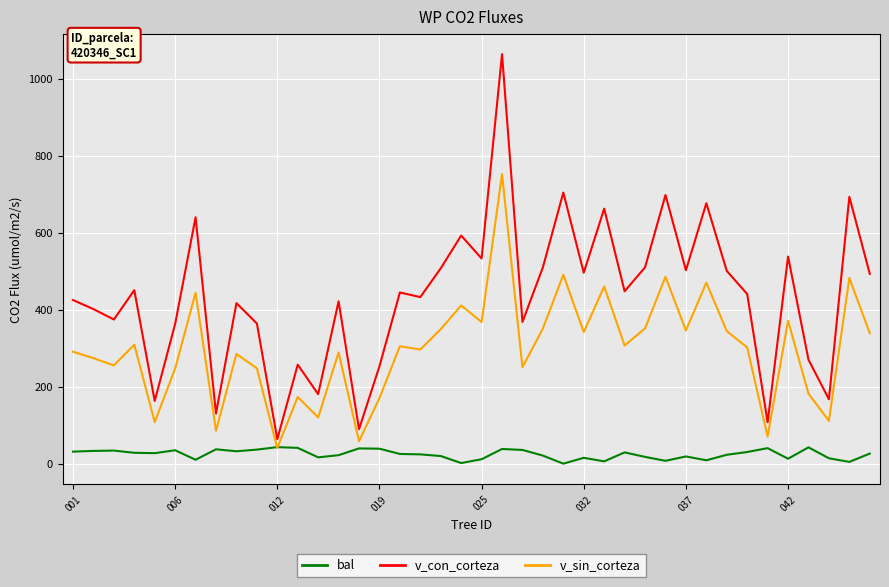

Which series has the largest total across all categories?

v_con_corteza